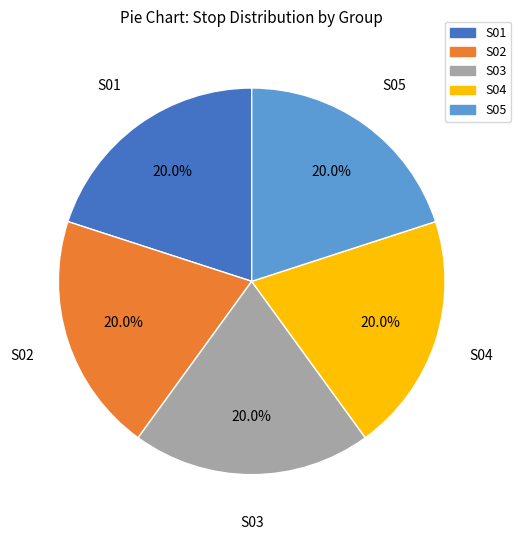

Does any single category account for the majority?

No